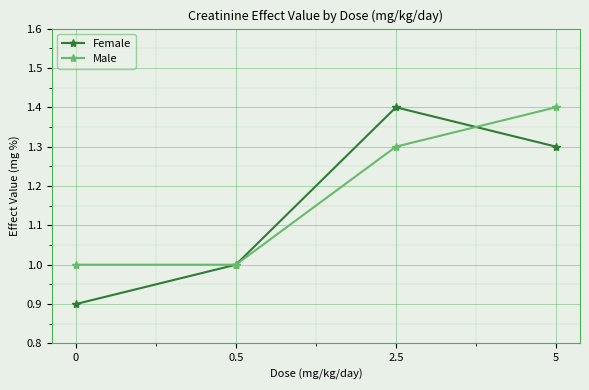

Reading left to right, transcribe all the data shown in this chart.

Female: 0.9	1.0	1.4	1.3
Male: 1.0	1.0	1.3	1.4